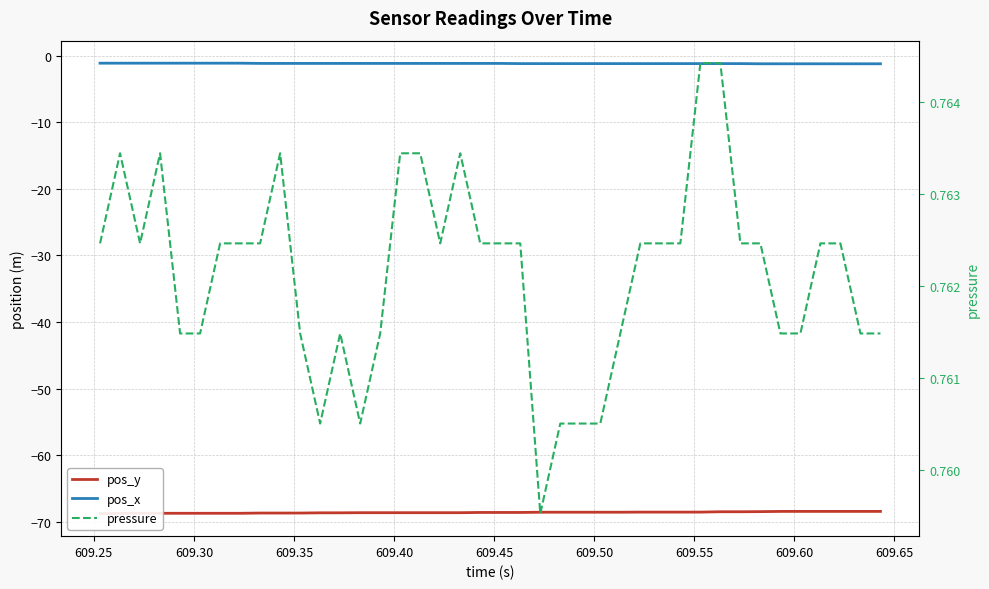

True or false: pressure has more than 1 points higher than both neighbors.

True